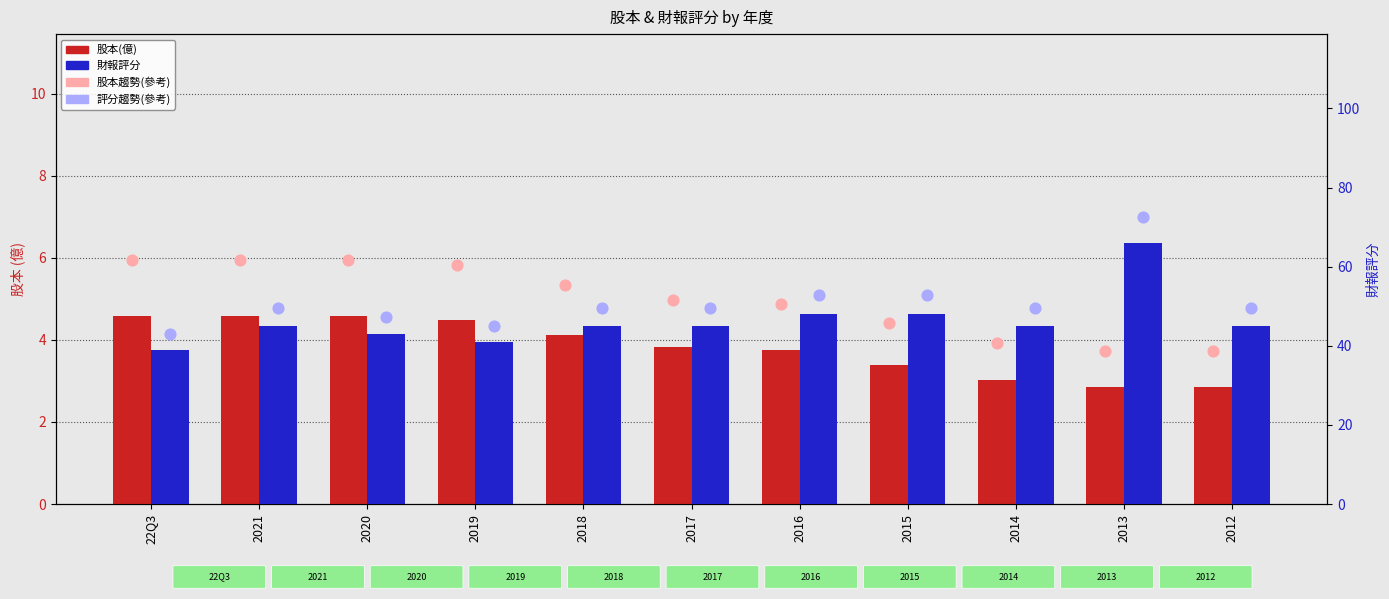

Which series has the widest spread of Y values?

評分趨勢(參考)